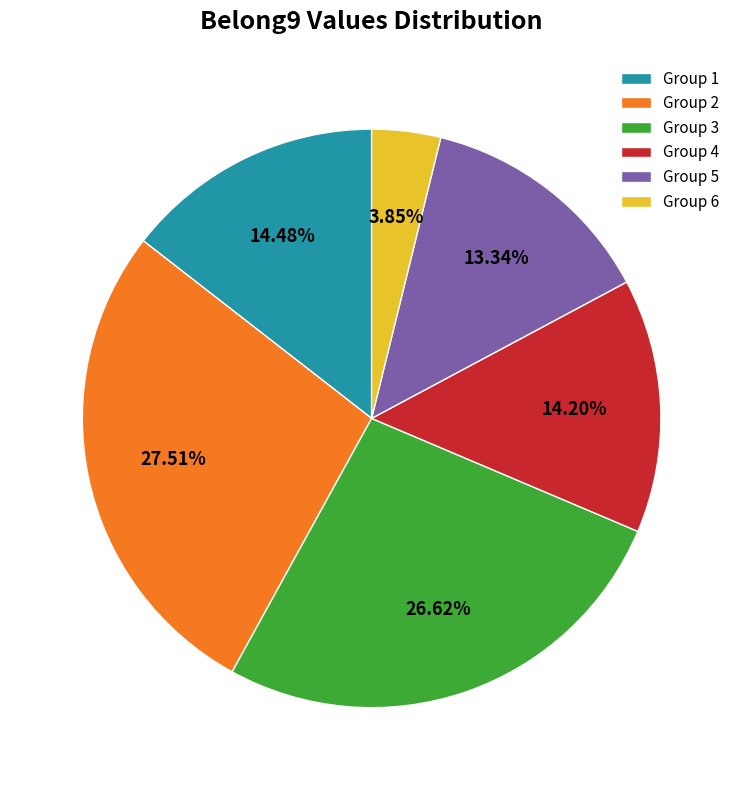

What is the ratio of the value at Group 4 to the value at Group 3?

0.5